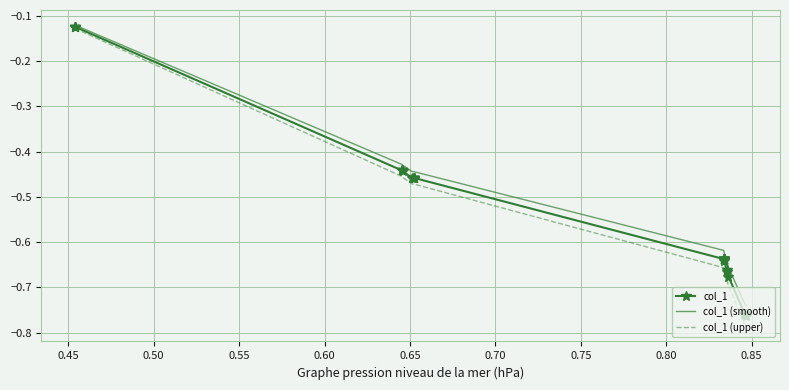

True or false: col_1 and col_1 (upper) cross at least once.

False